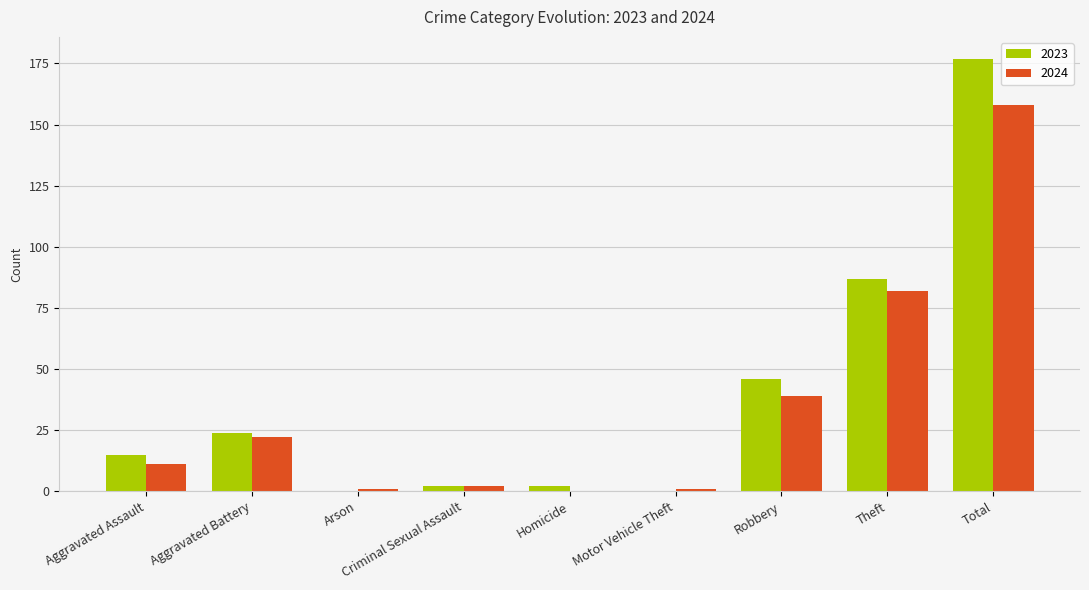

Count the number of categories in the chart.

9